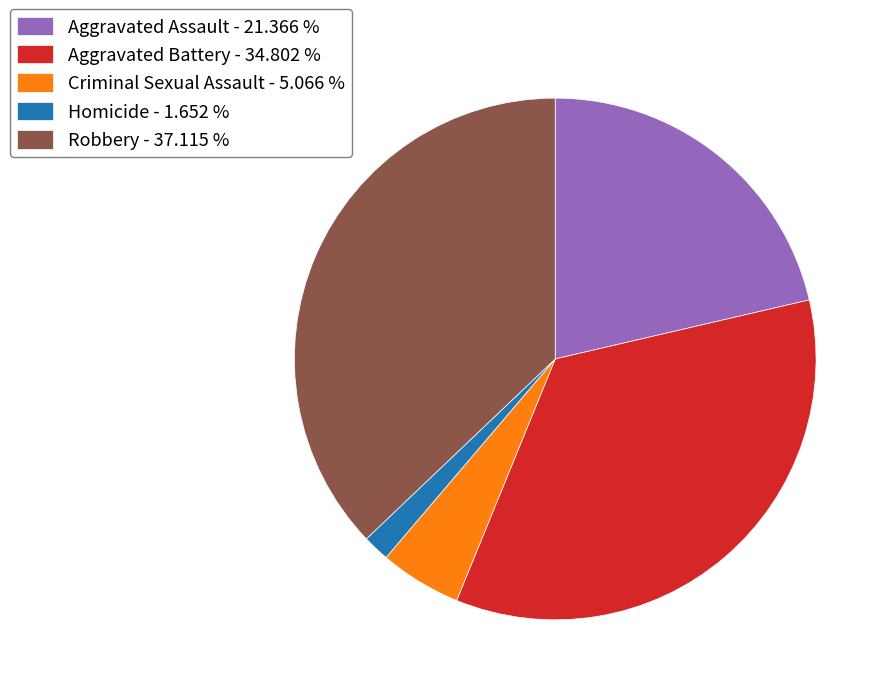

Rank the categories by value from highest to lowest.

Robbery, Aggravated Battery, Aggravated Assault, Criminal Sexual Assault, Homicide